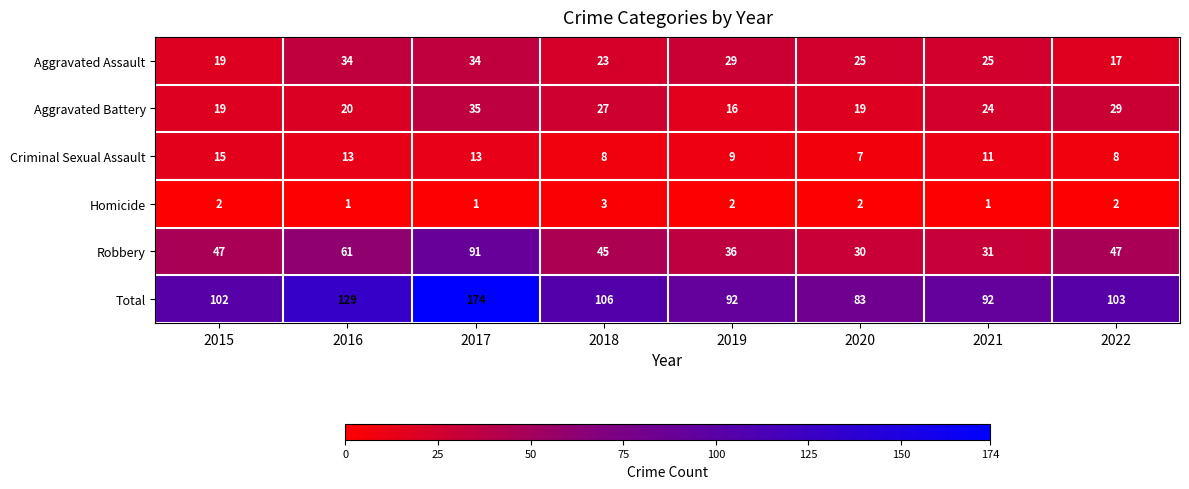

Where is Robbery nearest to the value 60?

2016